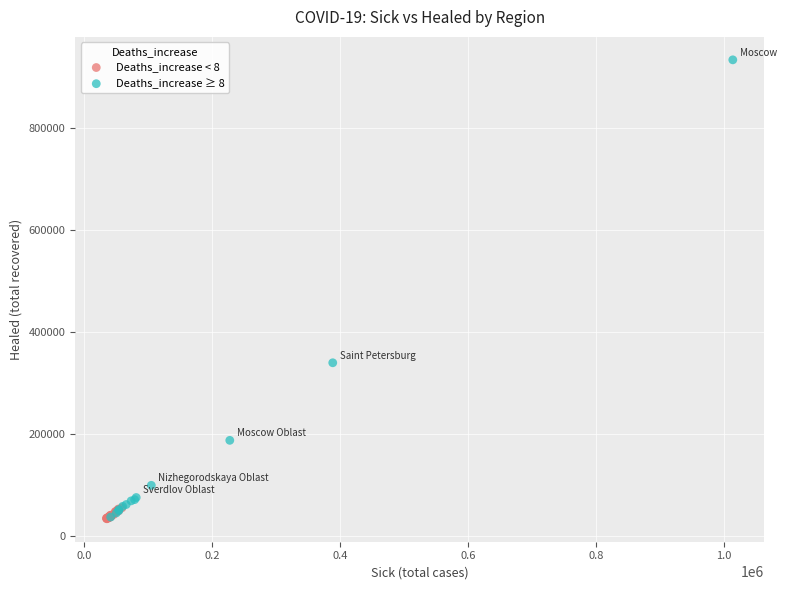

Which series contains the highest Y value?

Deaths_increase ≥ 8